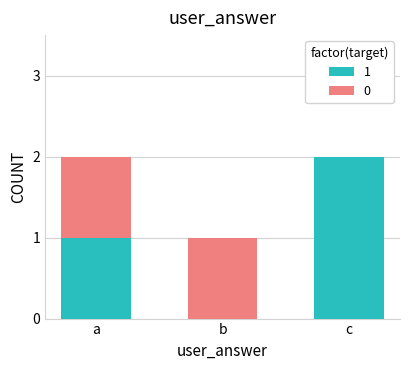

Is it true that 1 equals 1 at a?

True